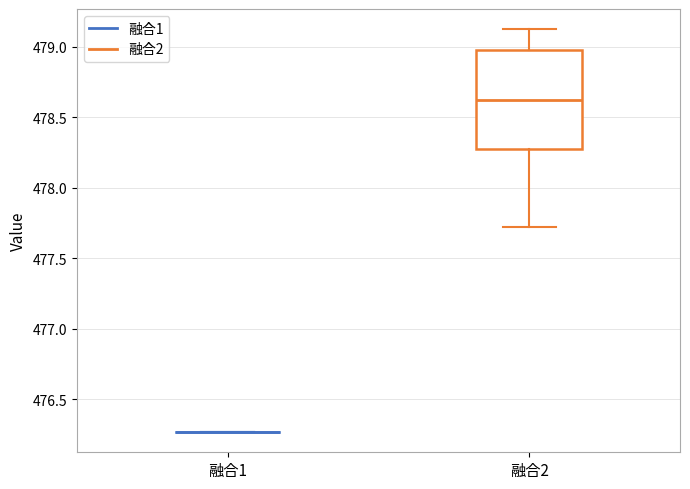

Which box is the tallest, from its lower edge to its upper edge?

融合2